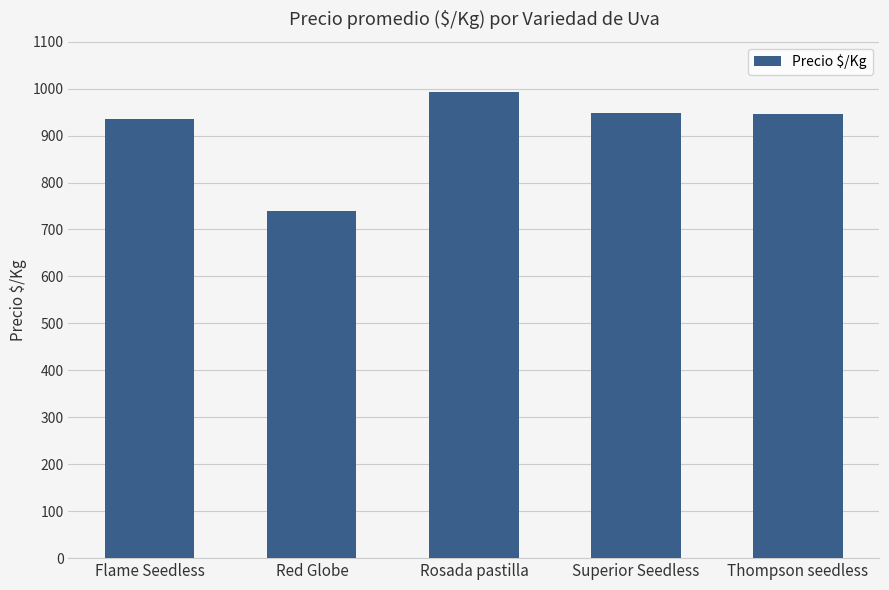

At which label is the value closest to 866?

Flame Seedless